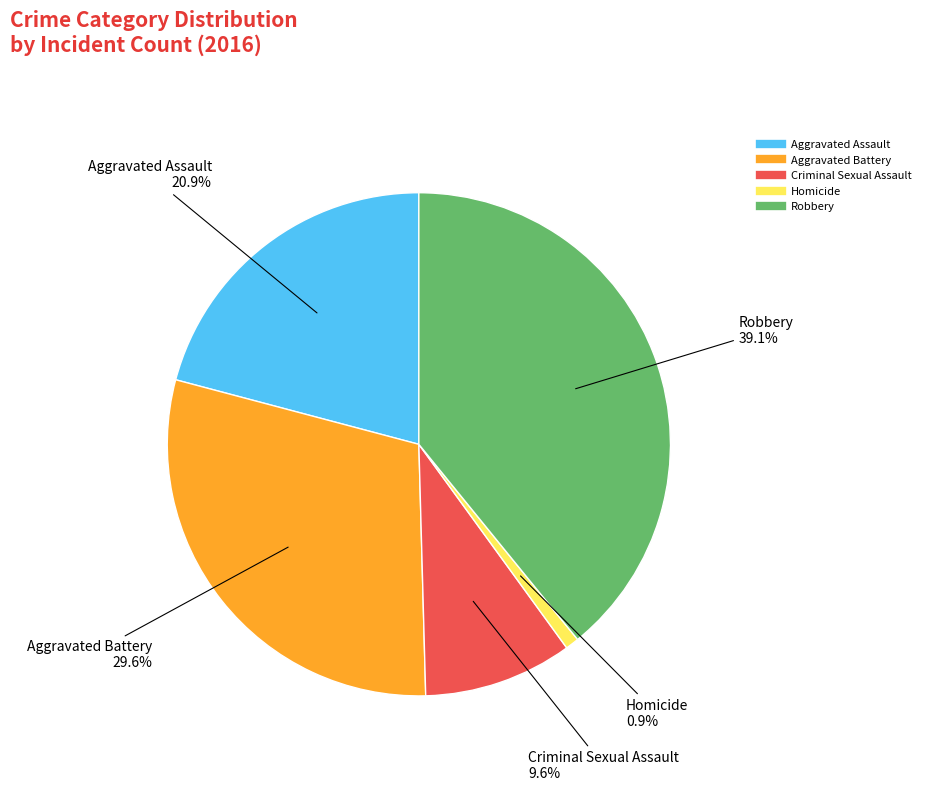

How many slices are in this pie chart?

5